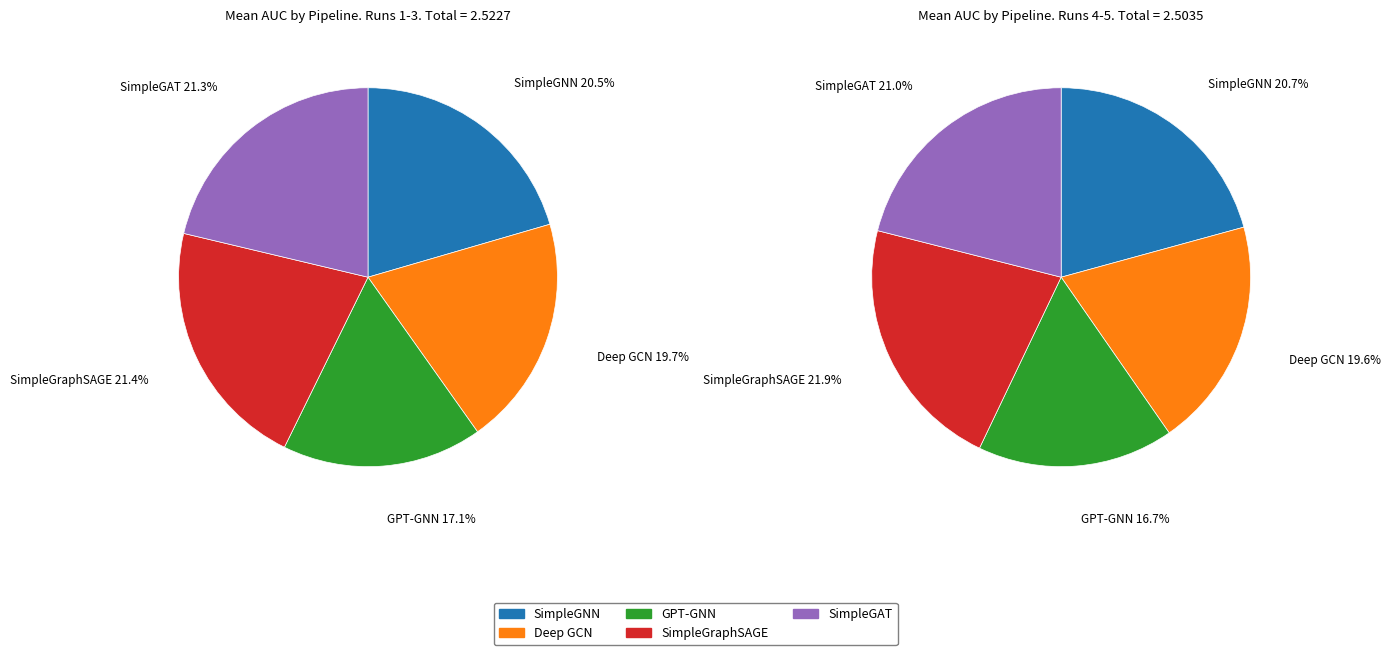

How many segments does this pie chart have?

5